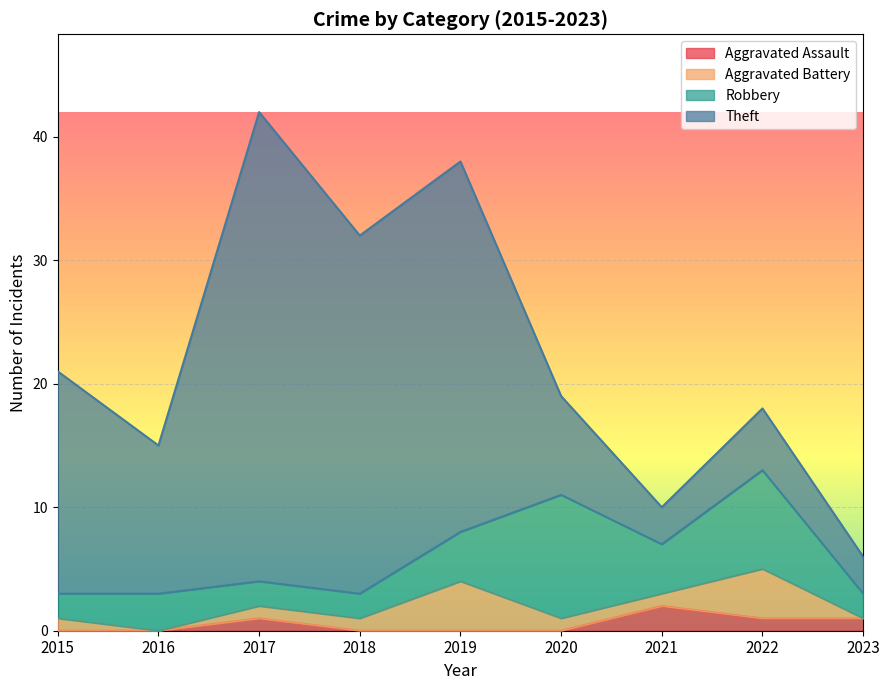

What is the difference between the second highest and minimum values in the Theft series?

27